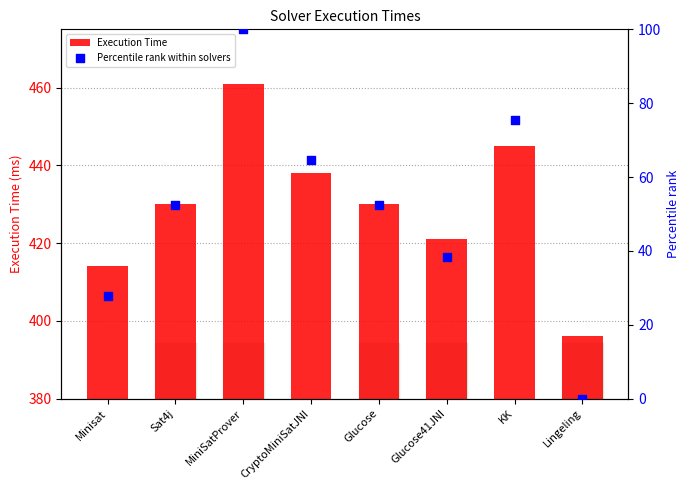

Which series reaches the minimum Y coordinate?

Percentile rank within solvers